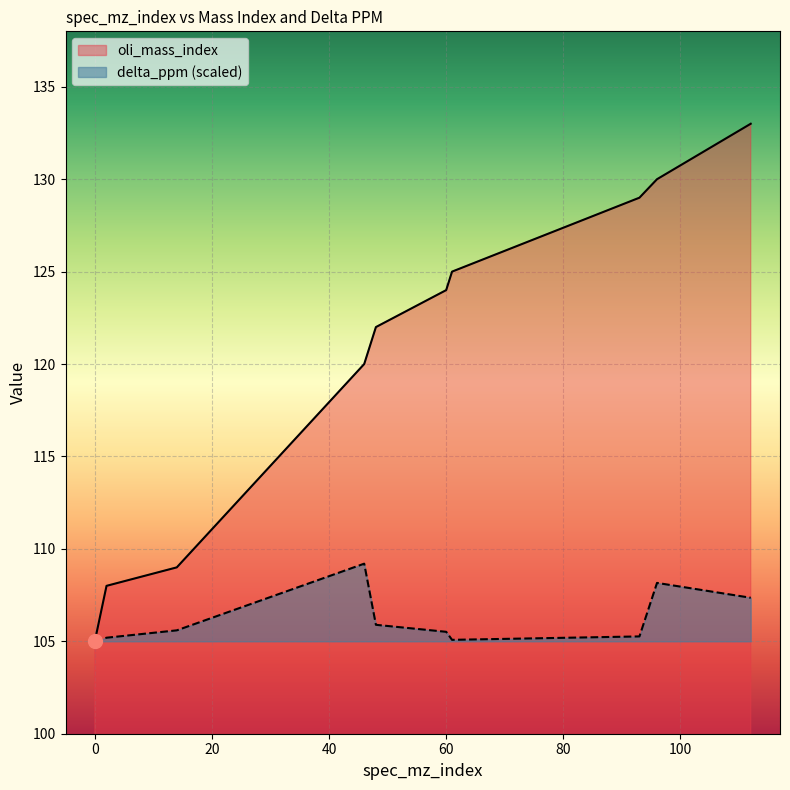

Count the number of data series in this chart.

2